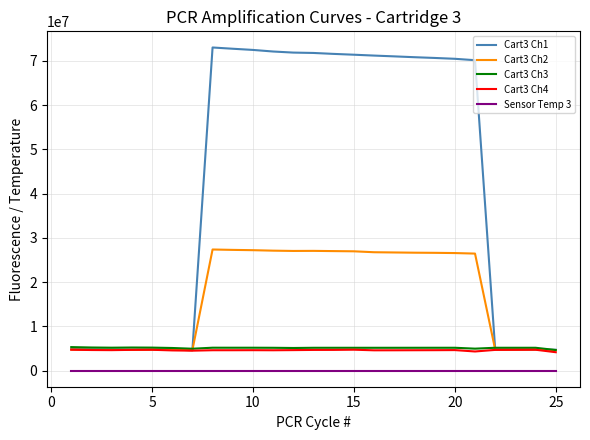

True or false: Cart3 Ch3 and Sensor Temp 3 cross at least once.

False